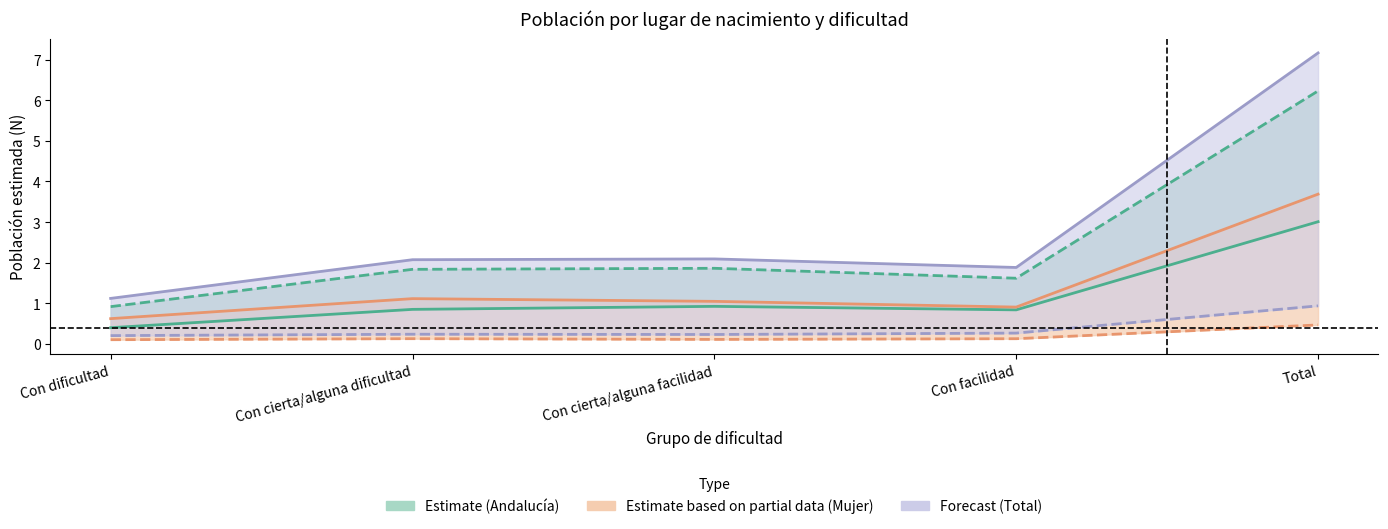

What is the total value across all series at Con facilidad?

5.6